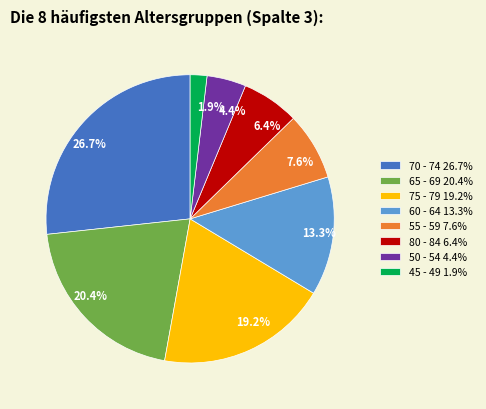

How many slices are in this pie chart?

8